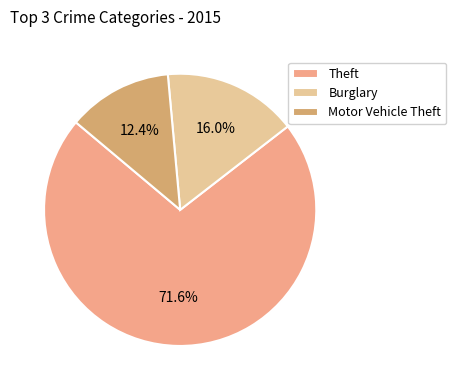

Approximately how many times larger is the value at Motor Vehicle Theft compared to Burglary?

0.8